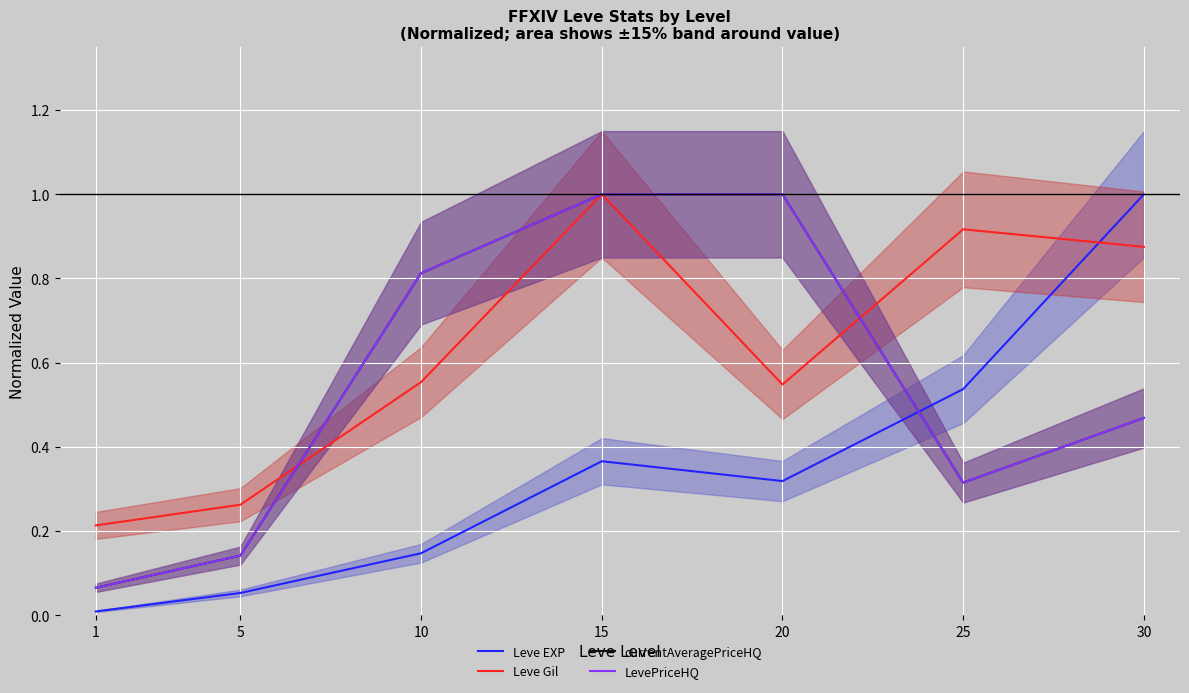

At which category does currentAveragePriceHQ reach its first local valley?

25